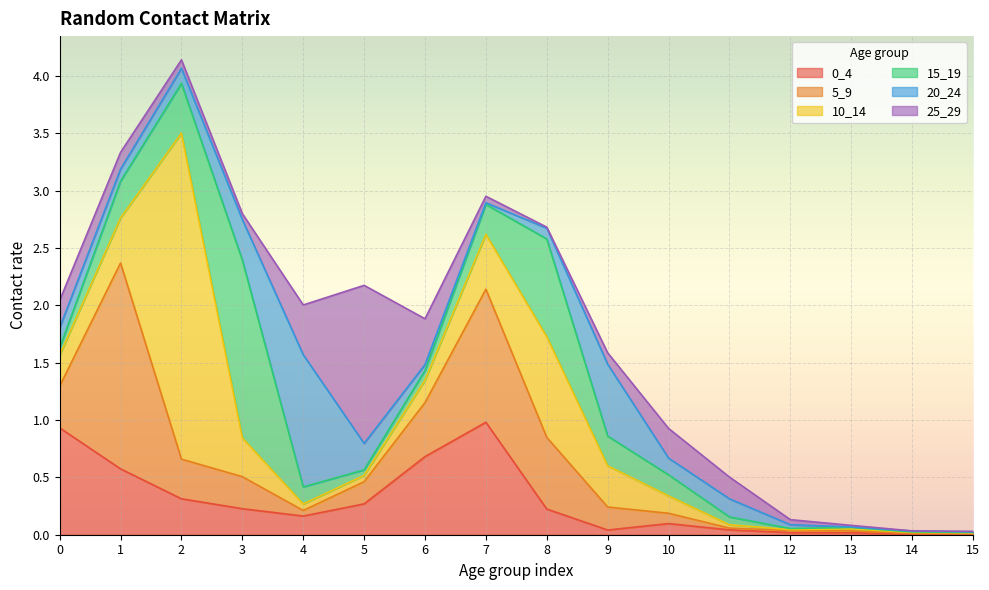

Between which two adjacent categories do 0_4 and 25_29 first intersect?

3 and 4